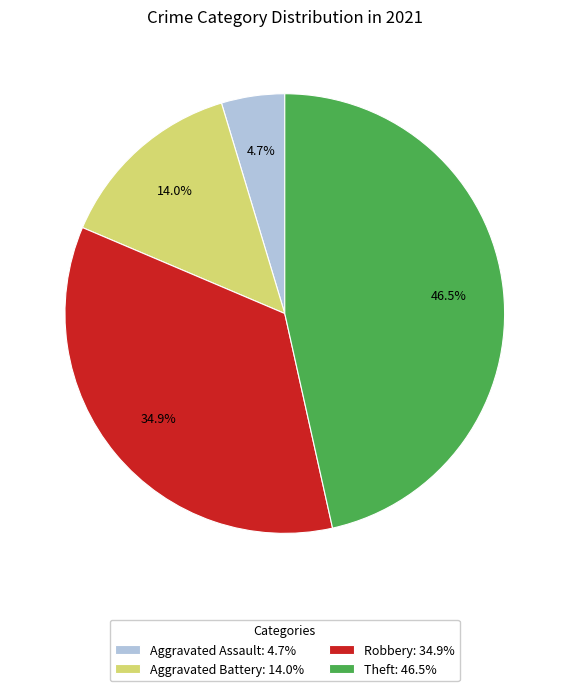

Which slice is the largest?

Theft